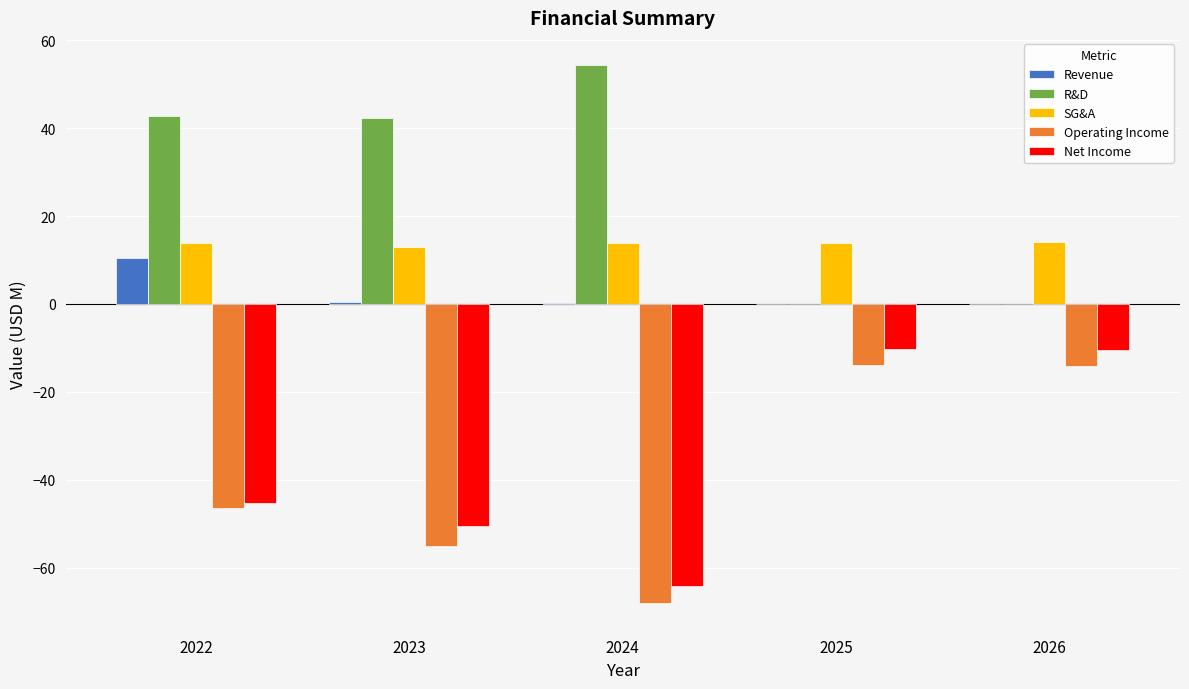

True or false: Operating Income has a value of -112.1 at 2024.

False